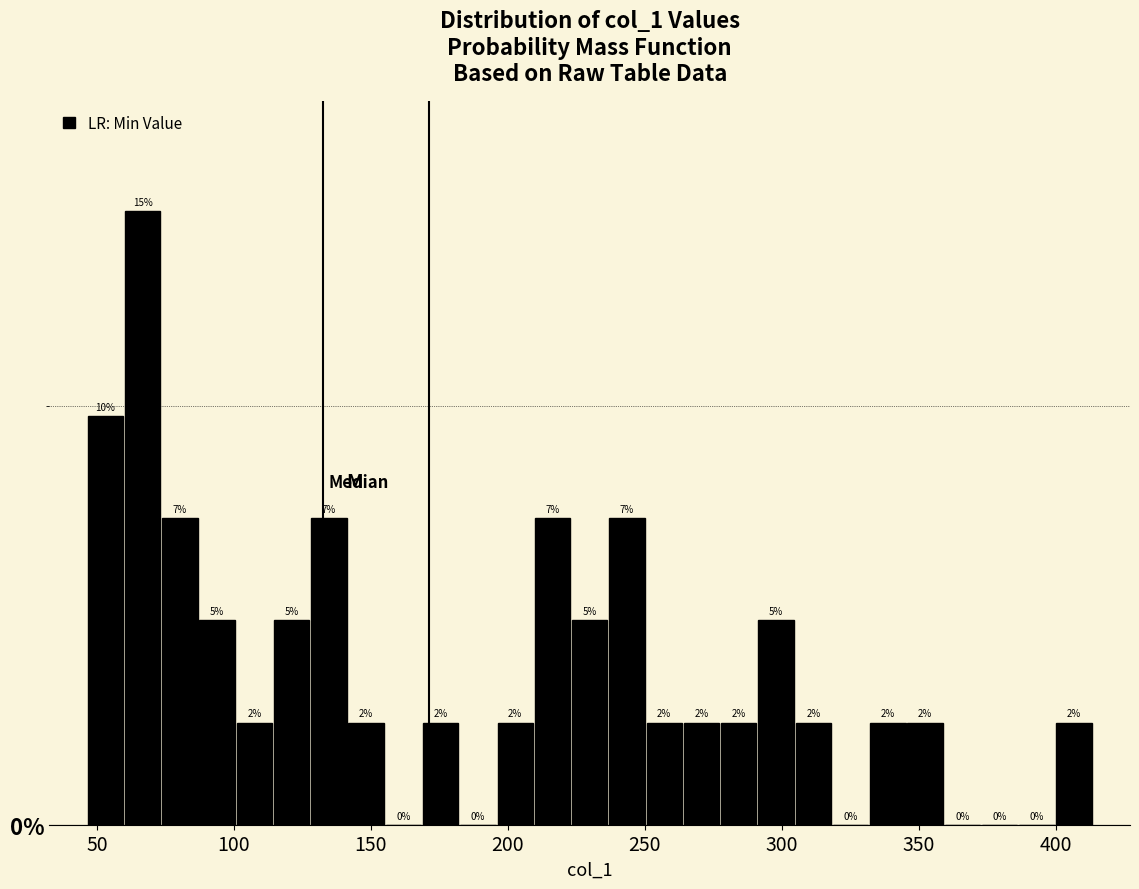

Read against the x-axis, roughly where is the centre of the tallest bar?

65